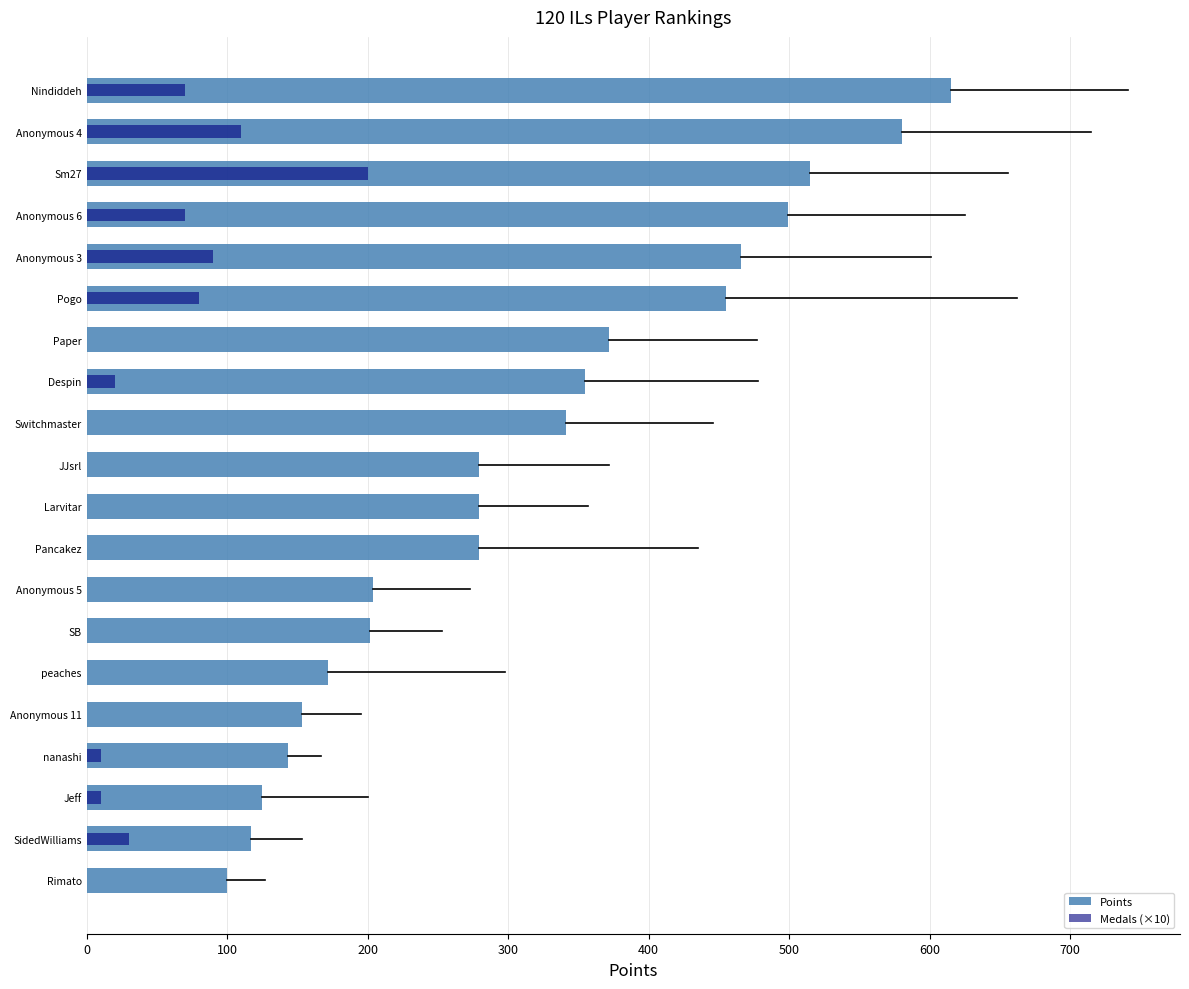

How many distinct data groups are displayed?

2